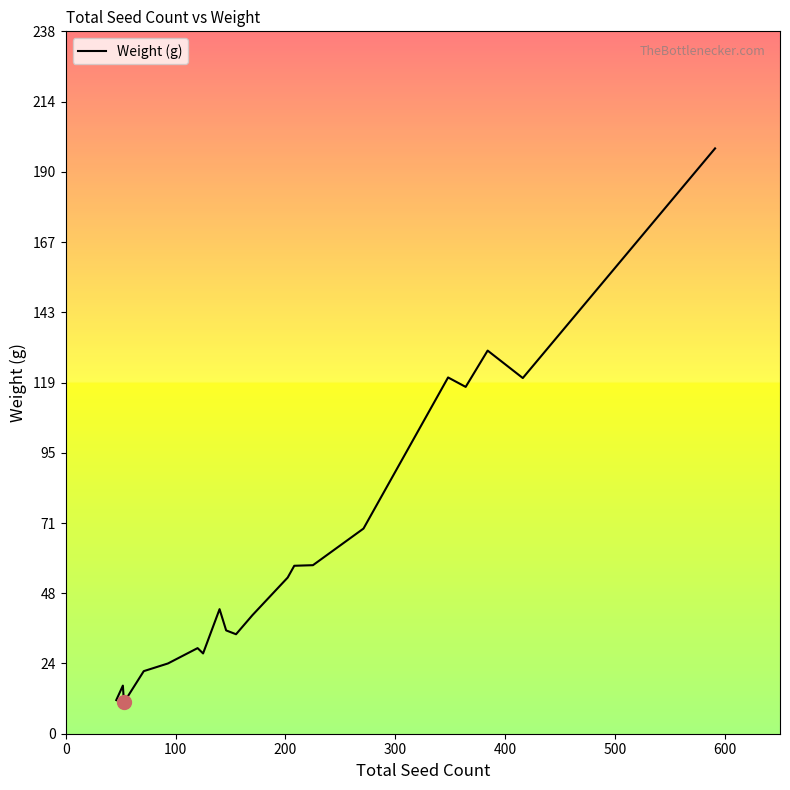

What is the difference between the maximum and minimum values?

187.7